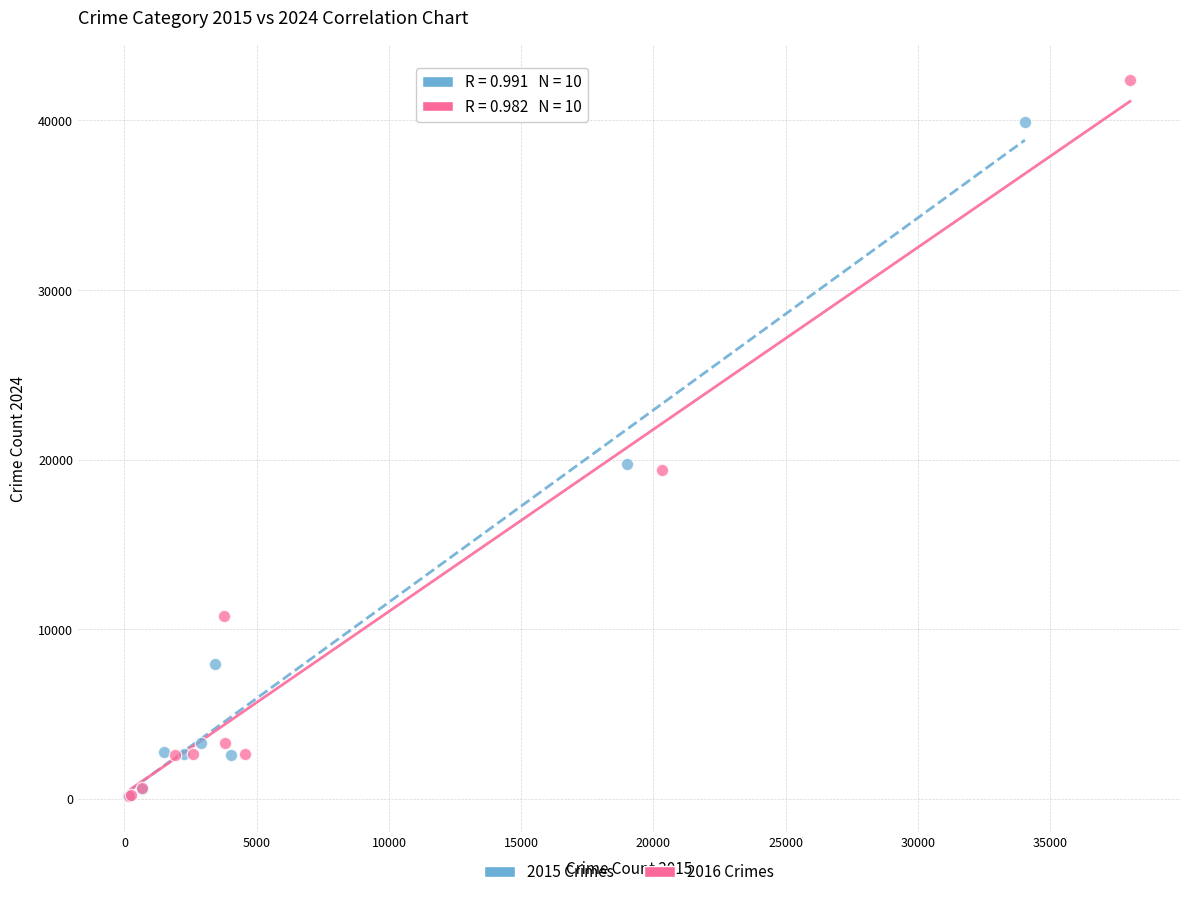

Which series contains the highest Y value?

2016 Crimes